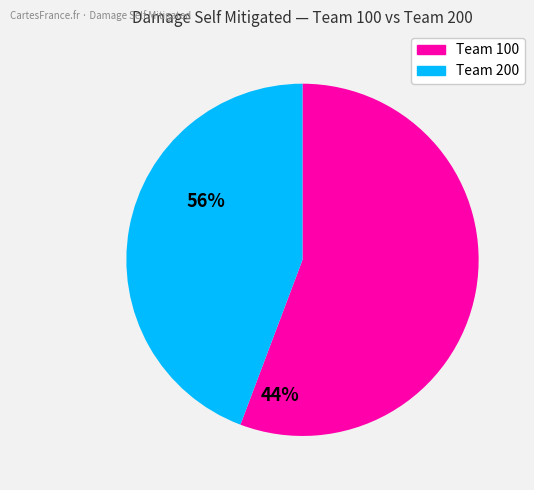

Is there a majority slice in this chart?

Yes